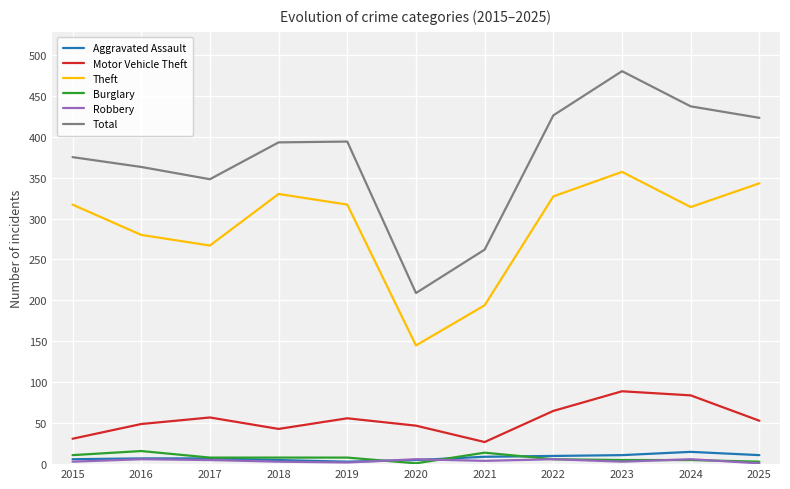

What is the maximum value shown in the chart?

480